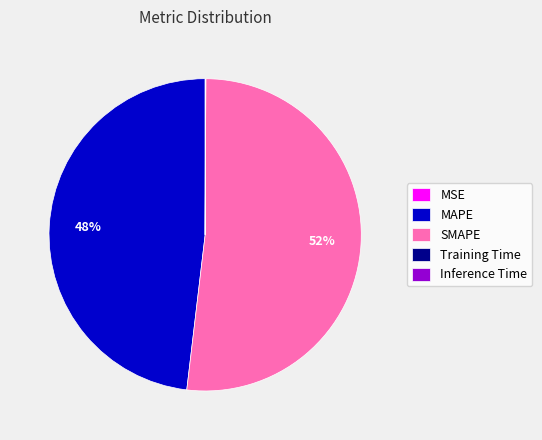

To the nearest percent, what is the average slice percentage?

20%